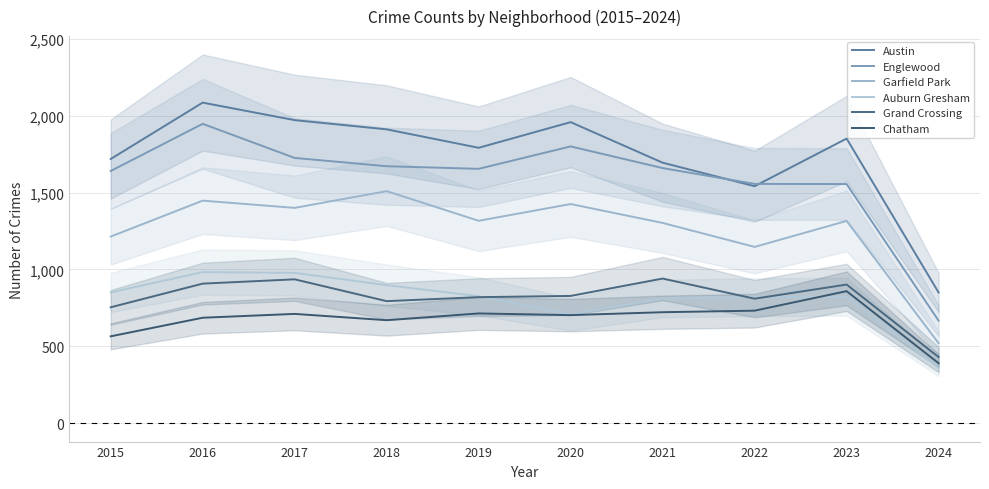

True or false: Chatham and Austin cross at least once.

False